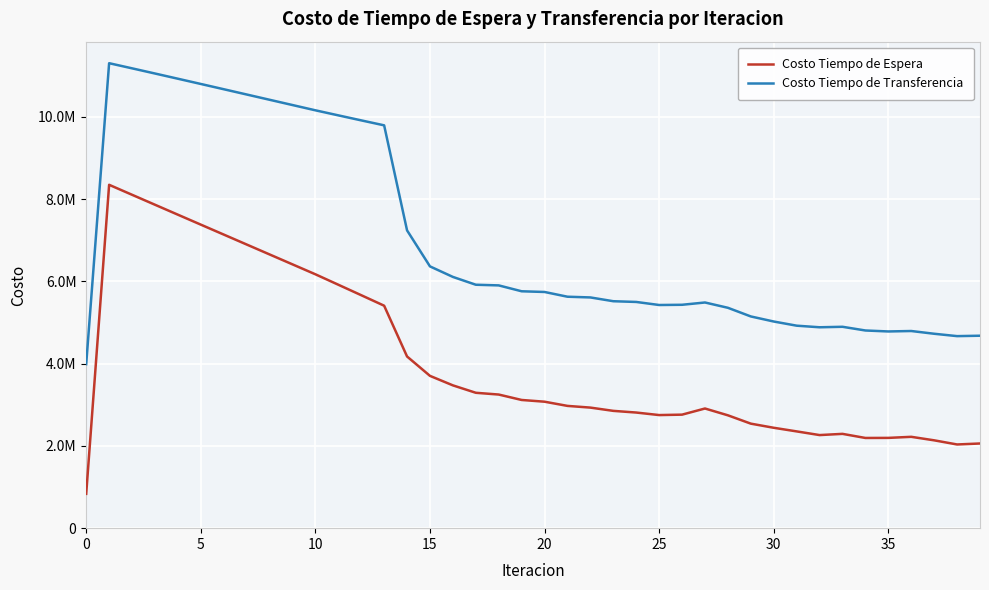

True or false: Costo Tiempo de Espera and Costo Tiempo de Transferencia cross at least once.

False